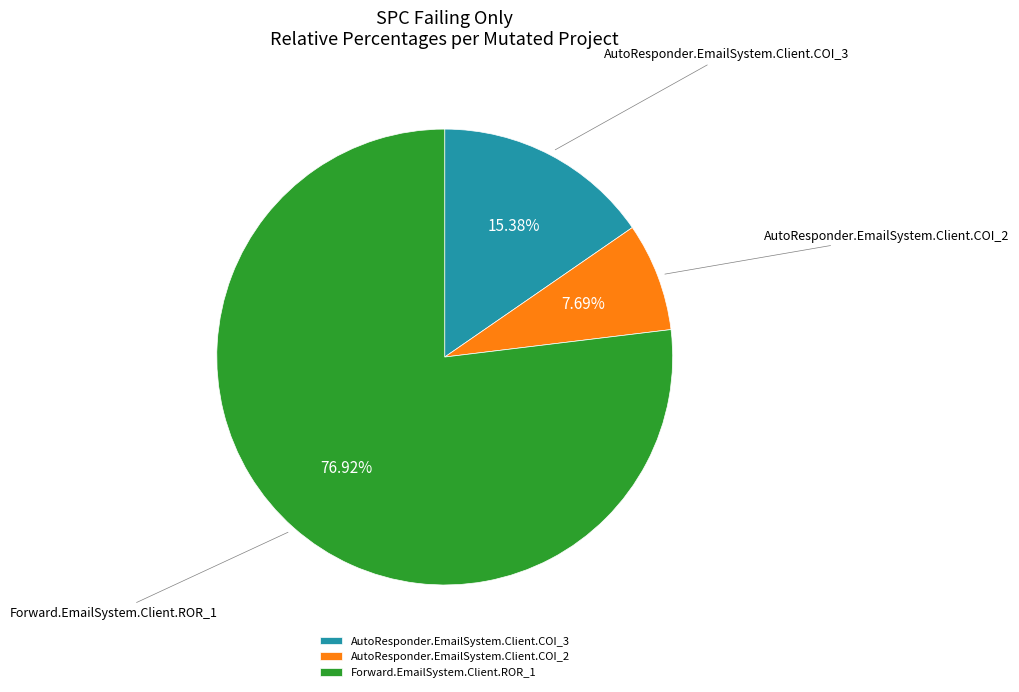

Which has a higher value, AutoResponder.EmailSystem.Client.COI_2 or AutoResponder.EmailSystem.Client.COI_3?

AutoResponder.EmailSystem.Client.COI_3